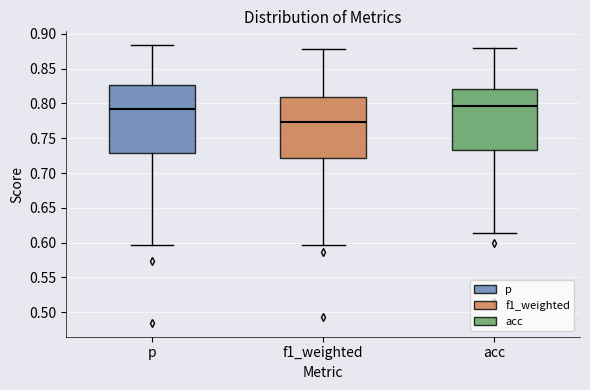

Reading left to right, read every box against the y-axis: the position of its median line, the range the box covers, and the ends of its whiskers. The values are not printed on the chart, so give them approximately, as read against the axis.

p: median 0.790, box 0.730 to 0.825, whiskers 0.595 to 0.885
f1_weighted: median 0.775, box 0.720 to 0.810, whiskers 0.595 to 0.880
acc: median 0.795, box 0.730 to 0.820, whiskers 0.615 to 0.880